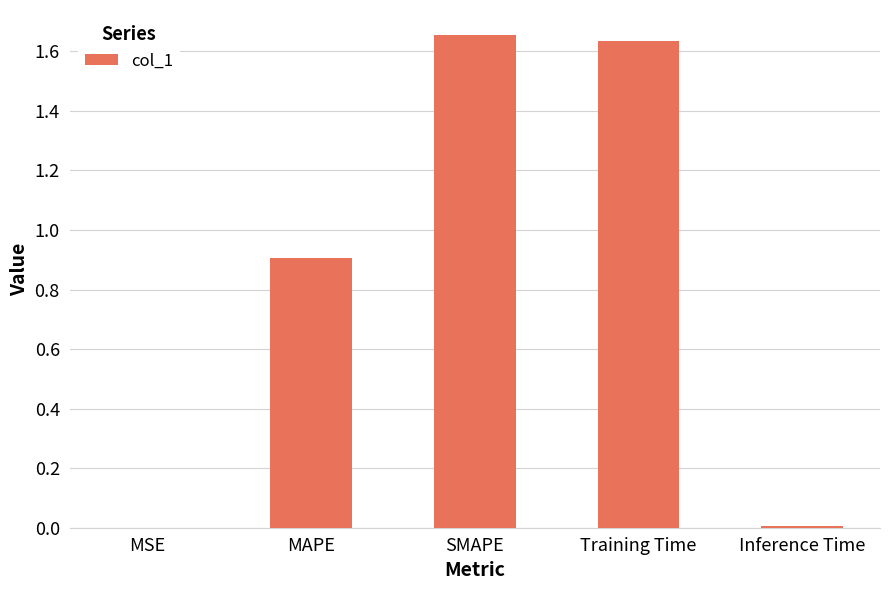

Are the bars horizontal?

No